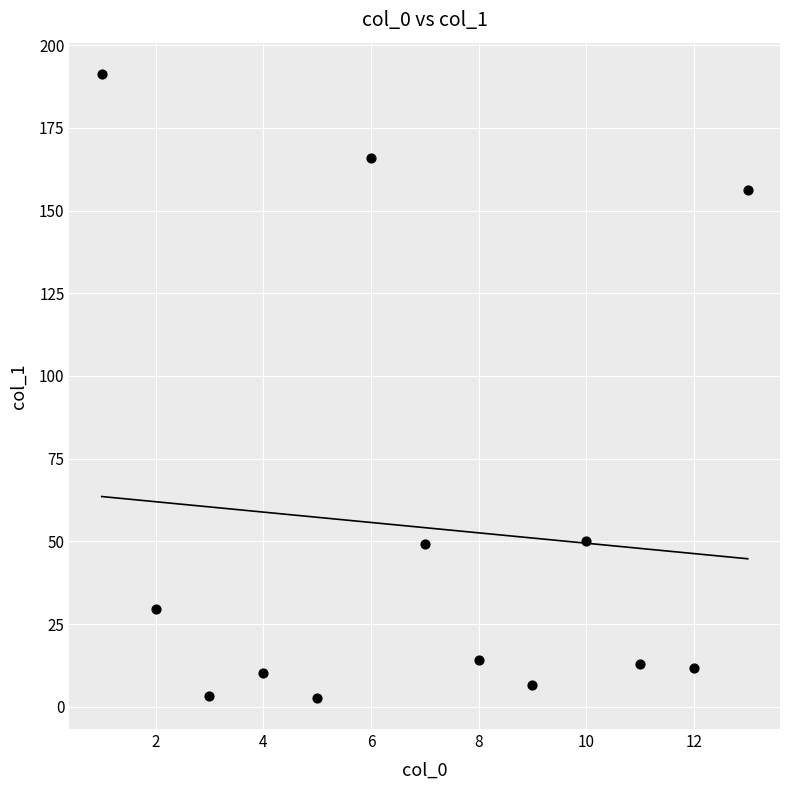

What is the range of X values (max minus min)?

12.0